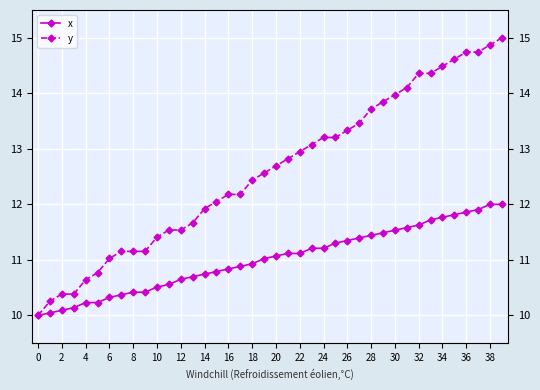

Between 10 and 4, which is larger?

10